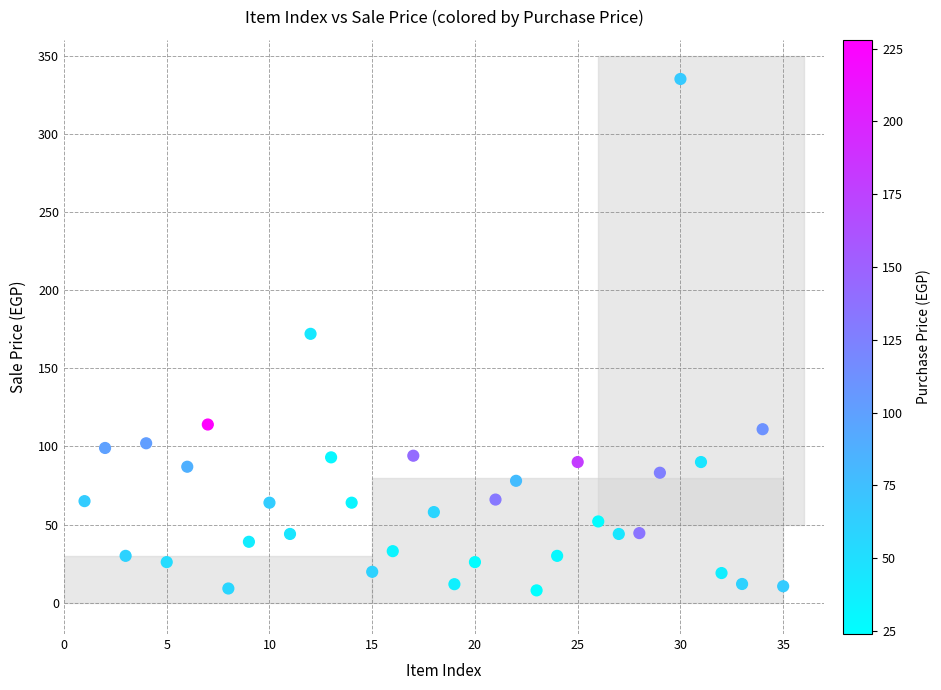

What is the range of Y values (max minus min)?

327.1